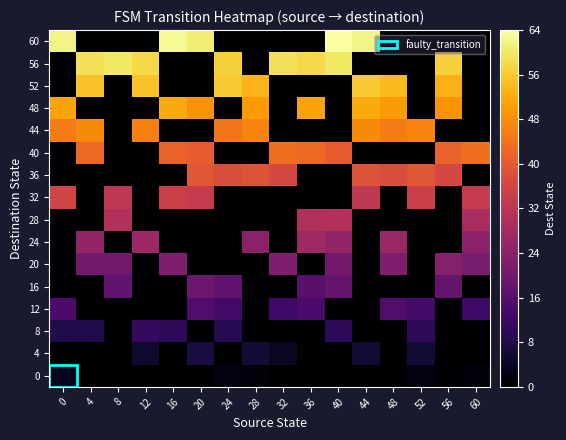

Reading left to right, extract all data points from this chart.

0: 0=3.0	4=0.0	8=0.0	12=0.0	16=0.0	20=0.0	24=2.0	28=1.0	32=0.0	36=0.0	40=0.0	44=0.0	48=0.0	52=2.0	56=0.0	60=1.0
4: 0=0.0	4=0.0	8=0.0	12=5.0	16=0.0	20=7.0	24=0.0	28=6.0	32=4.0	36=0.0	40=0.0	44=5.5	48=0.0	52=6.0	56=0.0	60=0.0
8: 0=8.0	4=8.0	8=0.0	12=11.0	16=10.0	20=0.0	24=9.0	28=0.0	32=0.0	36=0.0	40=10.0	44=0.0	48=0.0	52=10.0	56=0.0	60=0.0
12: 0=14.0	4=0.0	8=0.0	12=0.0	16=0.0	20=15.0	24=13.0	28=0.0	32=12.0	36=14.0	40=0.0	44=0.0	48=15.0	52=13.0	56=0.0	60=12.0
16: 0=0.0	4=0.0	8=17.0	12=0.0	16=0.0	20=19.0	24=17.0	28=0.0	32=0.0	36=16.0	40=18.0	44=0.0	48=0.0	52=0.0	56=18.0	60=0.0
20: 0=0.0	4=20.0	8=20.0	12=0.0	16=22.0	20=0.0	24=0.0	28=0.0	32=22.0	36=0.0	40=20.0	44=0.0	48=22.0	52=0.0	56=23.0	60=21.0
24: 0=0.0	4=25.0	8=0.0	12=26.5	16=0.0	20=0.0	24=0.0	28=24.0	32=0.0	36=27.0	40=25.0	44=0.0	48=26.0	52=0.0	56=0.0	60=24.0
28: 0=0.0	4=0.0	8=30.0	12=0.0	16=0.0	20=0.0	24=0.0	28=0.0	32=0.0	36=29.5	40=30.0	44=0.0	48=0.0	52=0.0	56=0.0	60=28.5
32: 0=35.0	4=0.0	8=32.0	12=0.0	16=34.0	20=33.0	24=0.0	28=0.0	32=0.0	36=0.0	40=0.0	44=32.0	48=0.0	52=34.0	56=0.0	60=33.0
36: 0=0.0	4=0.0	8=0.0	12=0.0	16=0.0	20=39.0	24=37.0	28=38.0	32=36.0	36=0.0	40=0.0	44=38.0	48=37.0	52=39.0	56=36.0	60=0.0
40: 0=0.0	4=42.0	8=0.0	12=0.0	16=41.0	20=40.0	24=0.0	28=0.0	32=43.0	36=42.0	40=40.0	44=0.0	48=0.0	52=0.0	56=41.0	60=43.0
44: 0=45.0	4=47.0	8=0.0	12=45.5	16=0.0	20=0.0	24=44.0	28=46.0	32=0.0	36=0.0	40=0.0	44=47.0	48=45.0	52=46.0	56=0.0	60=0.0
48: 0=50.0	4=0.0	8=0.0	12=0.0	16=51.0	20=48.0	24=0.0	28=49.0	32=0.0	36=50.0	40=0.0	44=51.0	48=49.0	52=0.0	56=48.0	60=0.0
52: 0=0.0	4=54.0	8=0.0	12=54.0	16=0.0	20=0.0	24=55.0	28=52.5	32=0.0	36=0.0	40=0.0	44=55.0	48=53.0	52=0.0	56=52.0	60=0.0
56: 0=0.0	4=58.0	8=59.0	12=57.0	16=0.0	20=0.0	24=56.0	28=0.0	32=58.0	36=57.0	40=59.0	44=0.0	48=0.0	52=0.0	56=56.0	60=0.0
60: 0=61.0	4=0.0	8=0.0	12=0.0	16=62.0	20=60.0	24=0.0	28=0.0	32=0.0	36=0.0	40=63.0	44=61.0	48=0.0	52=0.0	56=0.0	60=0.0